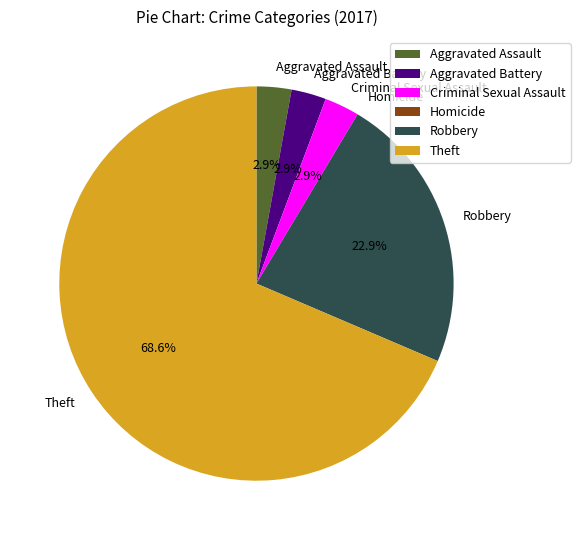

Between Aggravated Assault and Theft, which is larger?

Theft